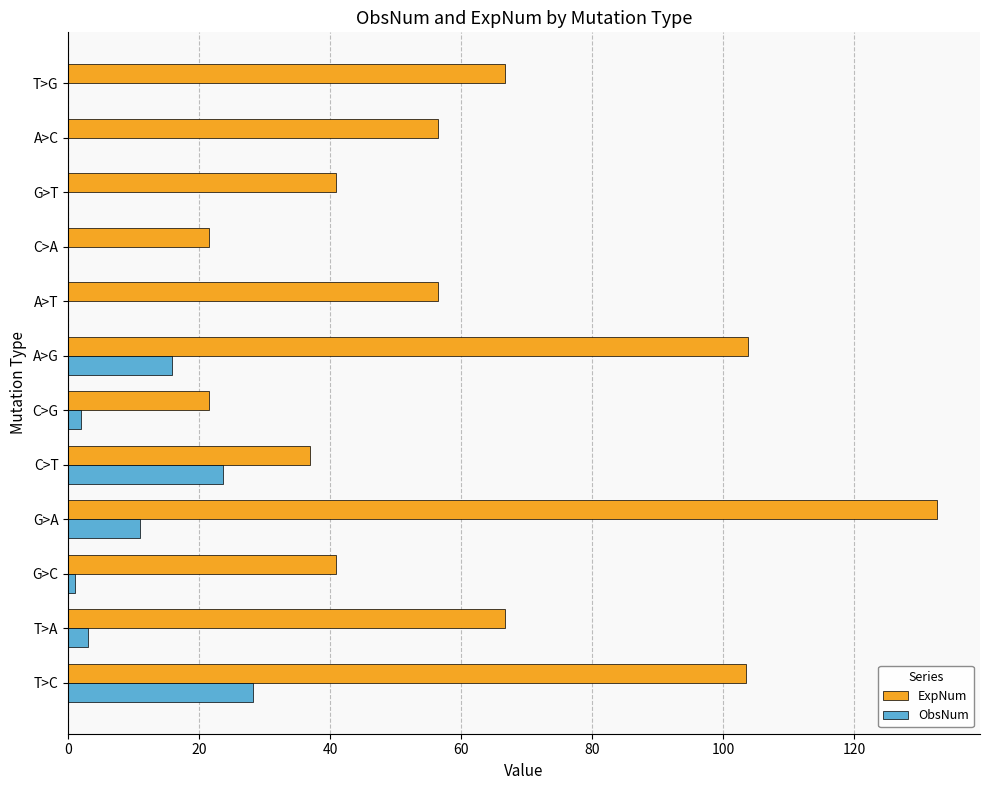

Is the value of ObsNum at T>C greater than the value of ExpNum at G>T?

No